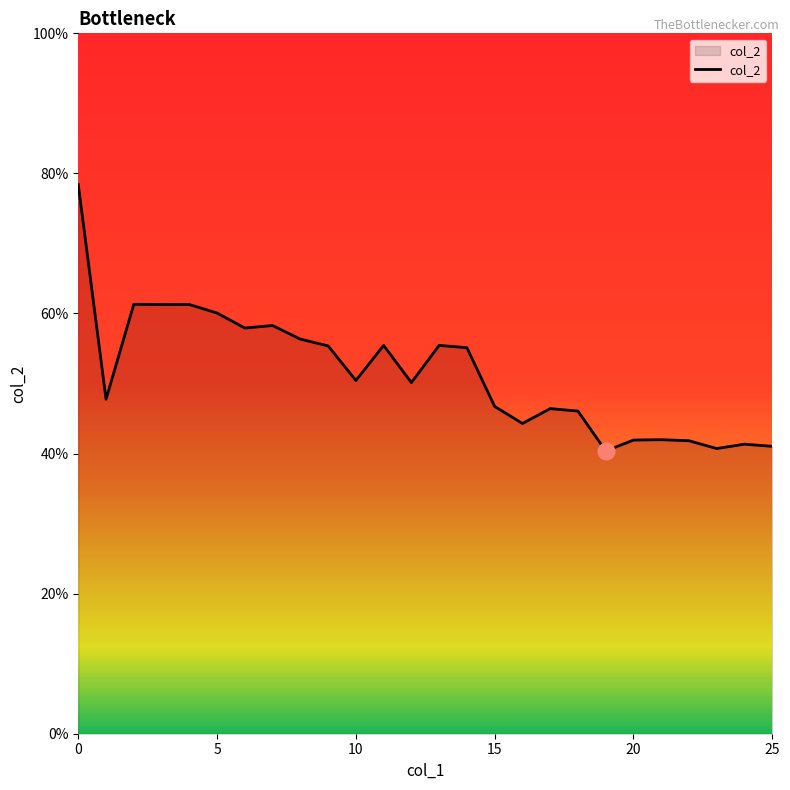

Does the chart display data point markers on the line(s)?

No